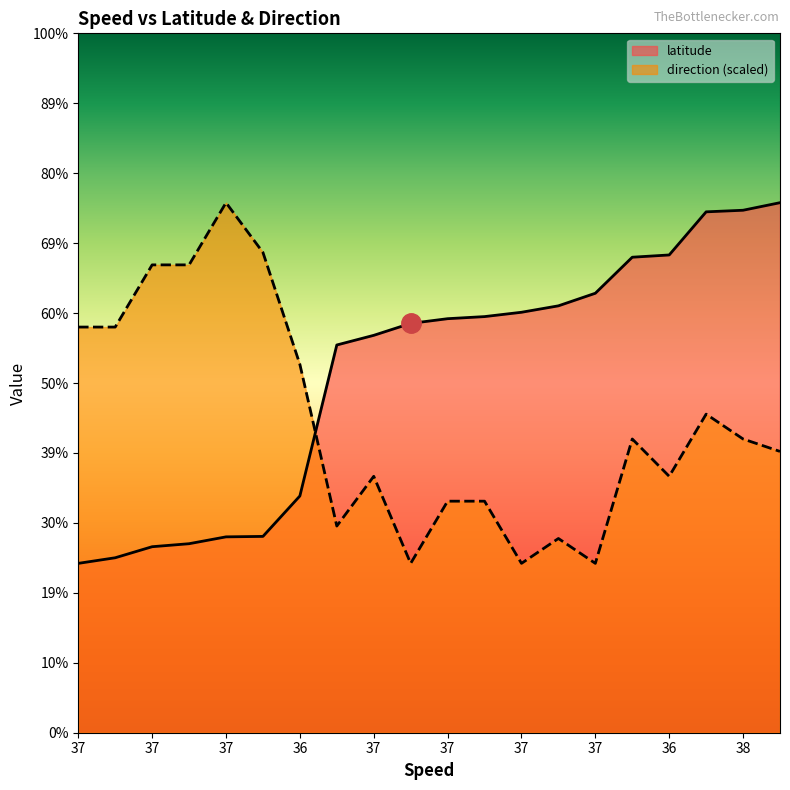

Which series has the widest spread of values?

latitude